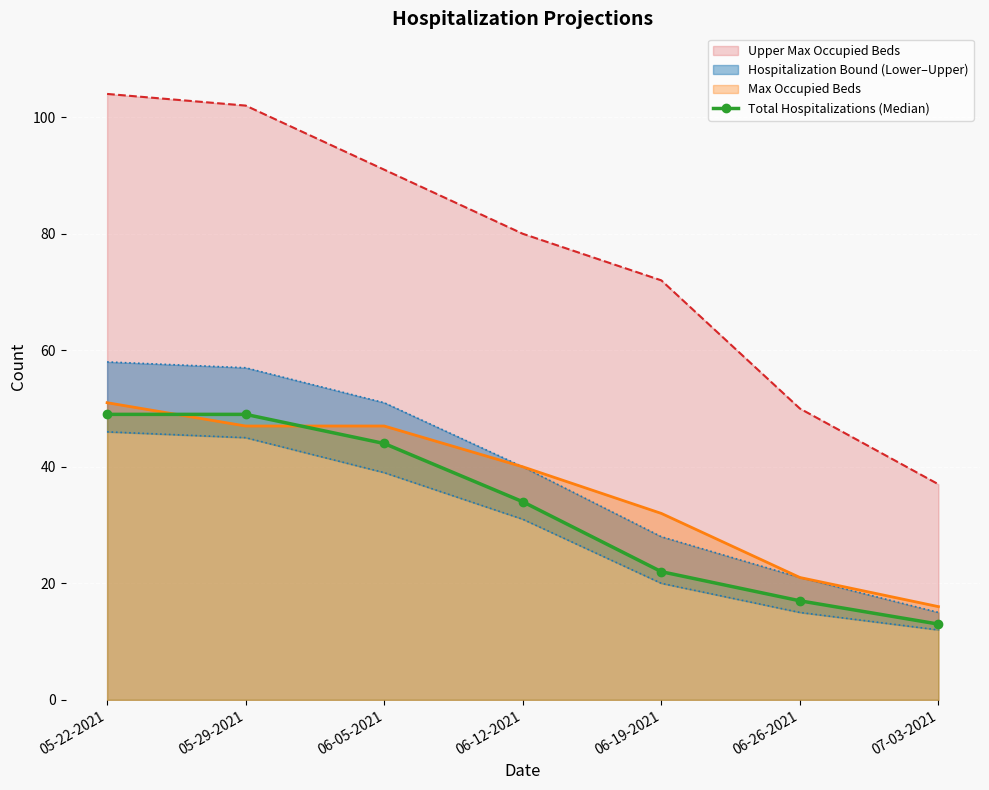

Is it true that the value at 06-05-2021 is 71?

False